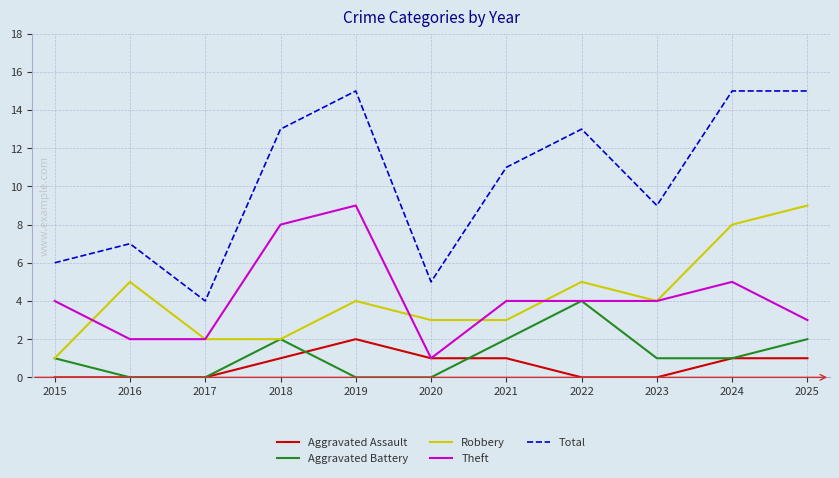

The value of Aggravated Assault at 2024 is 1. True or false?

True